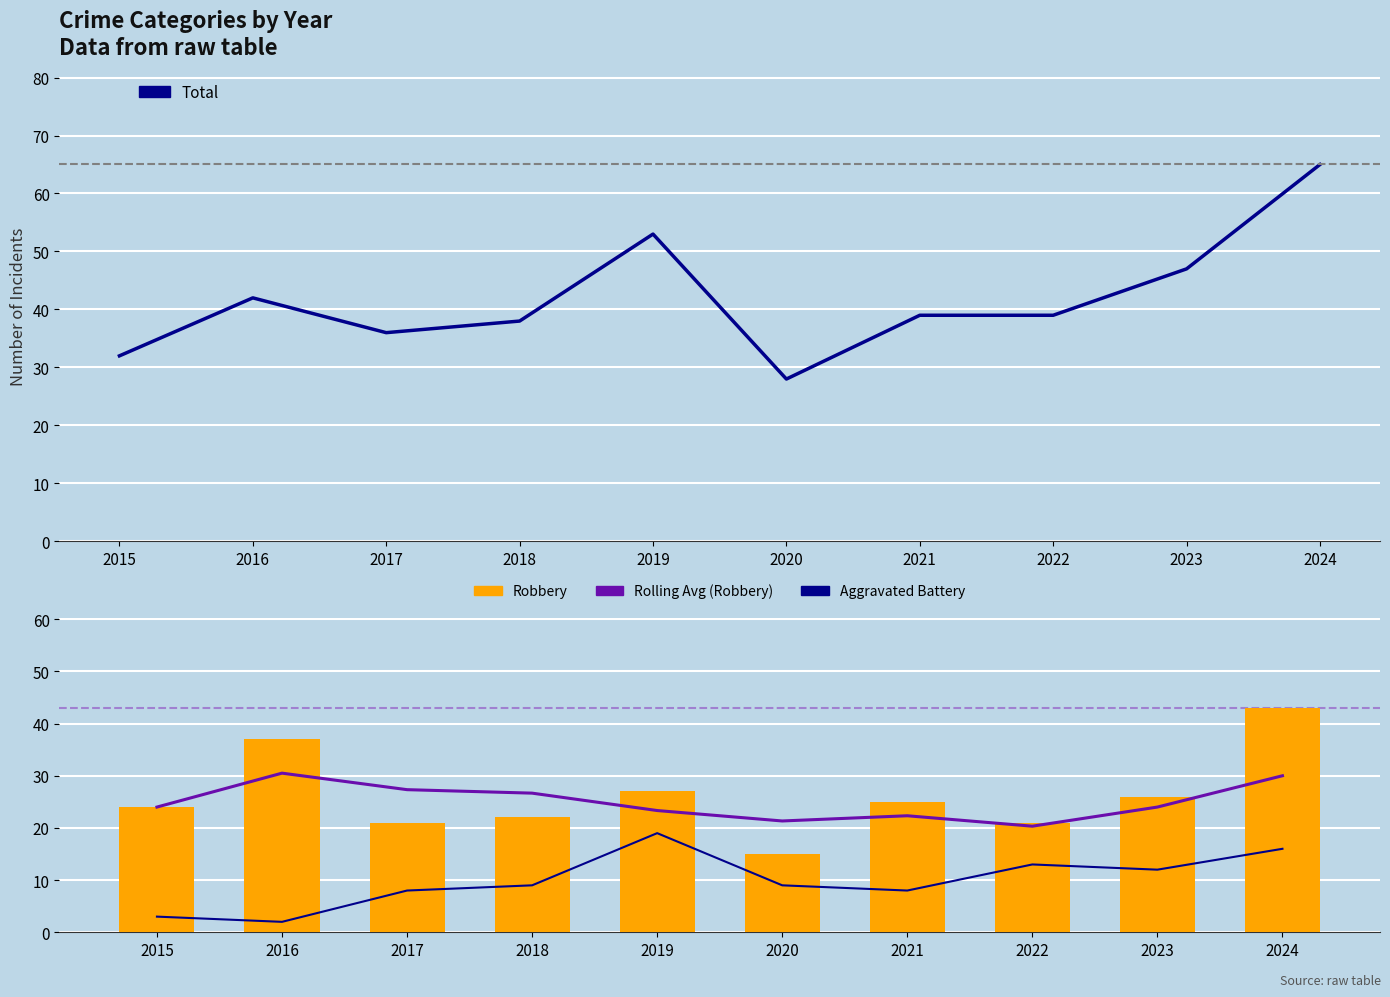

Where is Rolling Avg (Robbery) nearest to the value 25?

2015